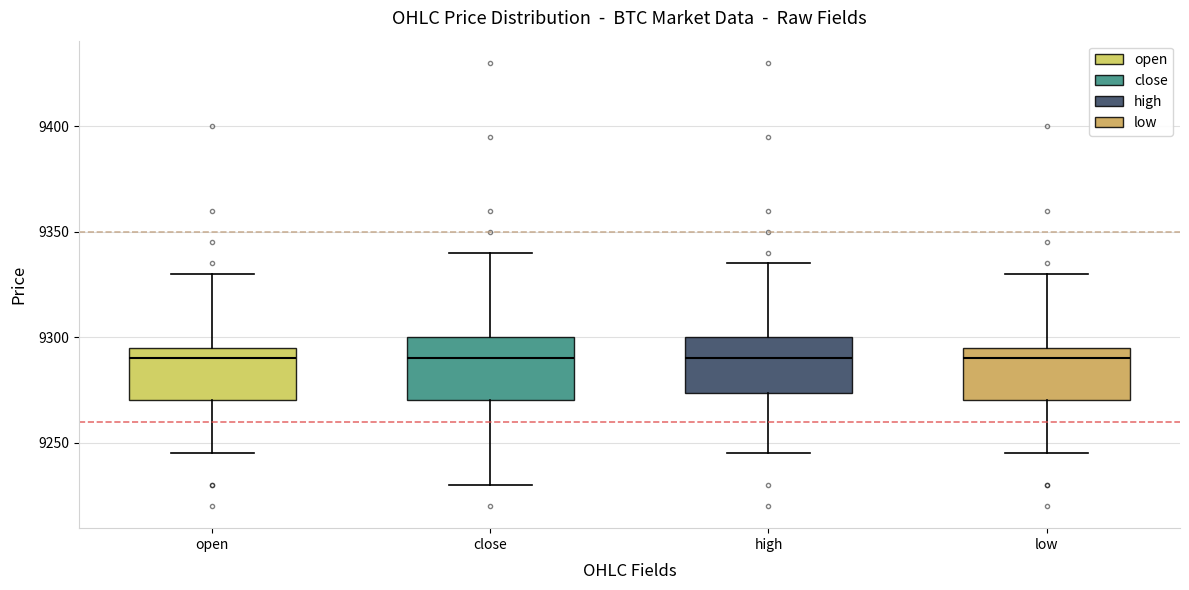

Reading left to right, read every box against the y-axis: the position of its median line, the range the box covers, and the ends of its whiskers. The values are not printed on the chart, so give them approximately, as read against the axis.

open: median 9290, box 9270 to 9295, whiskers 9245 to 9330
close: median 9290, box 9270 to 9300, whiskers 9230 to 9340
high: median 9290, box 9275 to 9300, whiskers 9245 to 9335
low: median 9290, box 9270 to 9295, whiskers 9245 to 9330